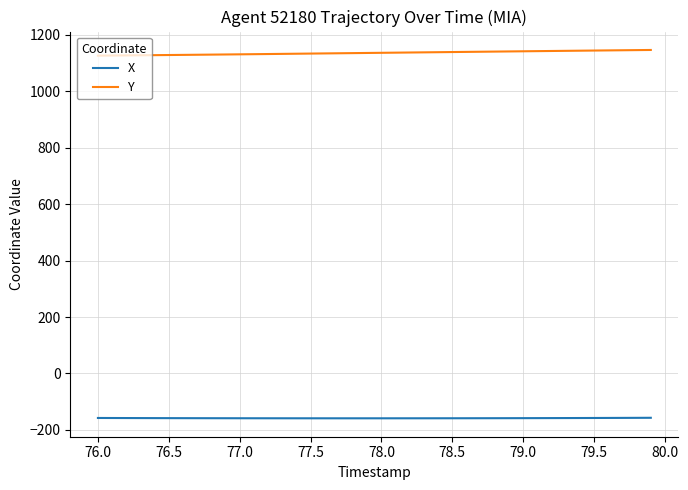

Rank the series by their average value, from highest to lowest.

Y, X